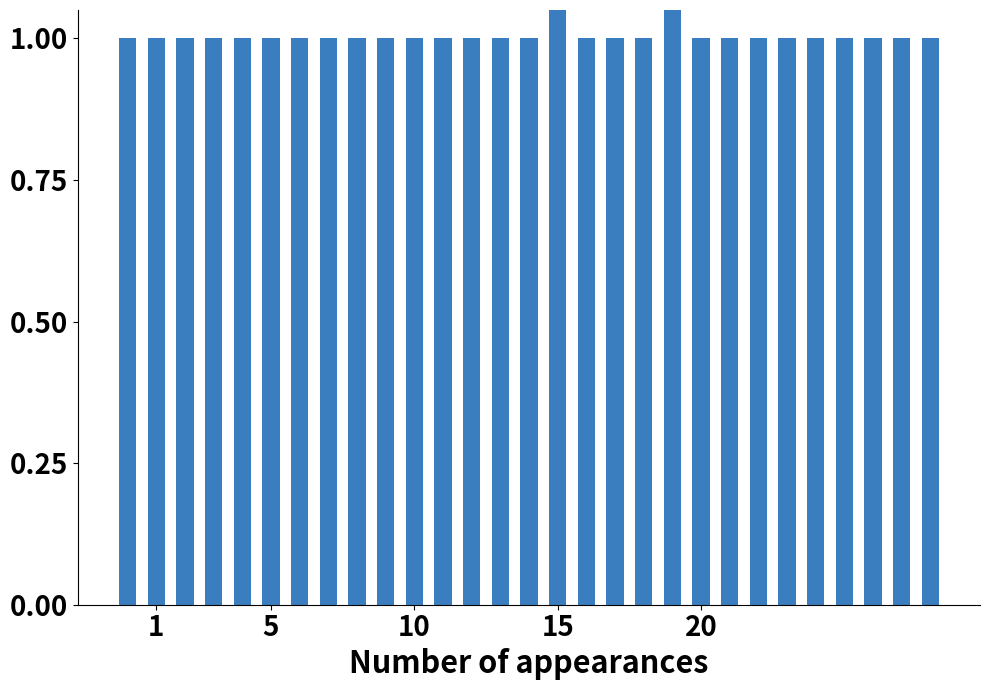

What is the minimum value shown in the chart?

1